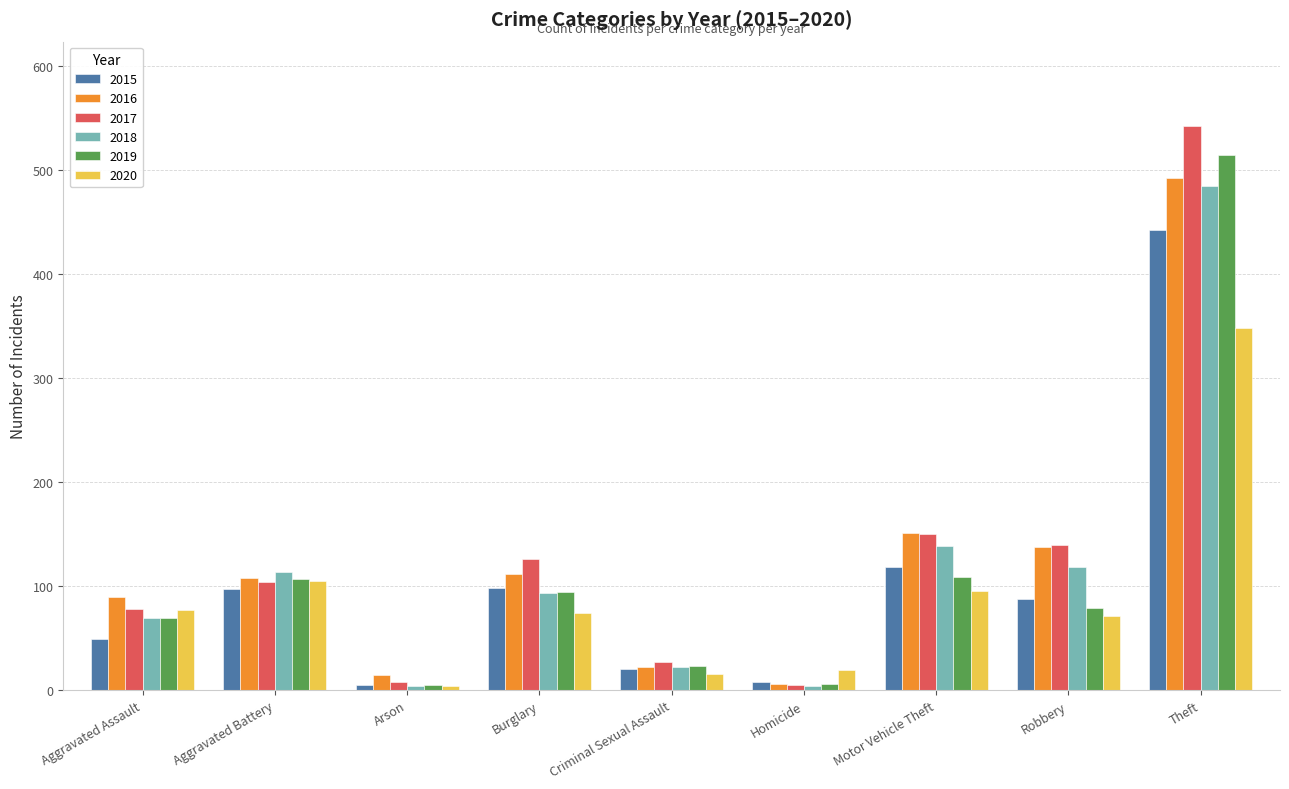

What is the maximum value shown in the chart?

542